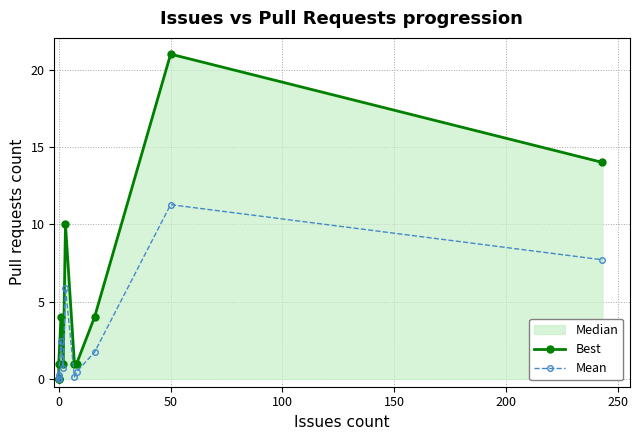

What is the sum of all Mean values?

30.8